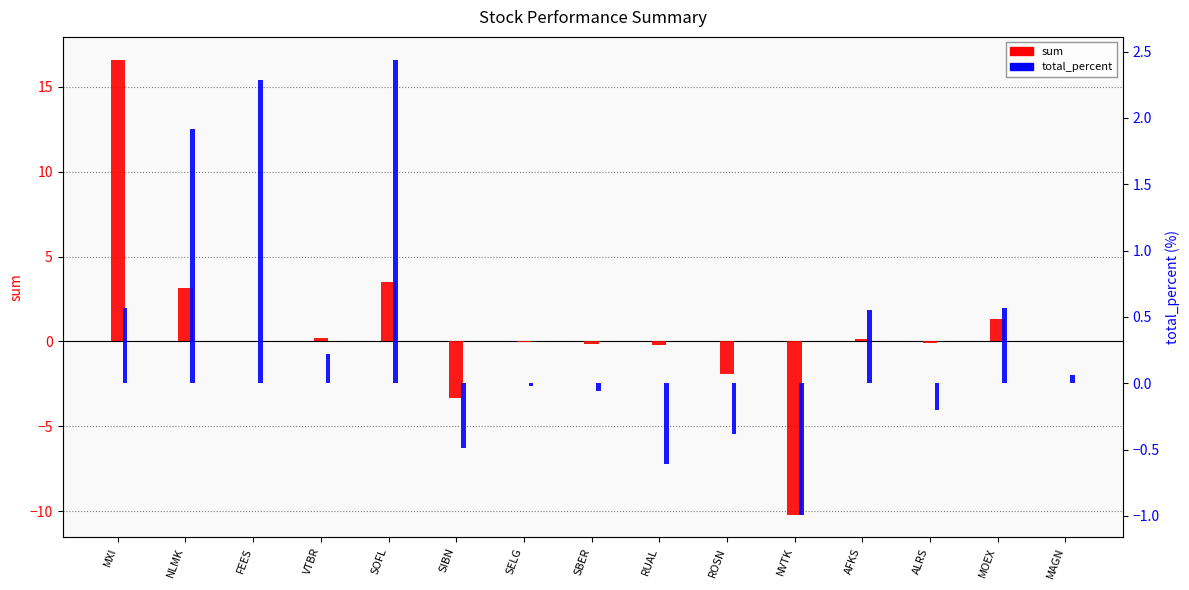

Which series changed the most between NVTK and MOEX?

sum